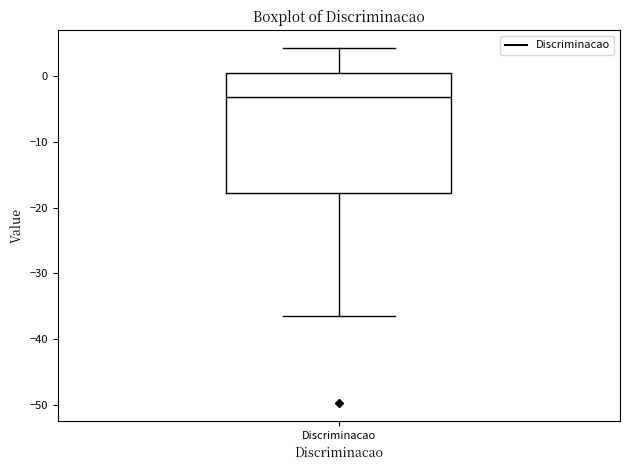

Read this box plot against the y-axis: the position of the median line, the range covered by the box, and the ends of both whiskers. The values are not printed on the chart, so give them approximately, as read against the axis.

median -3, box -18 to 0, whiskers -36 to 4